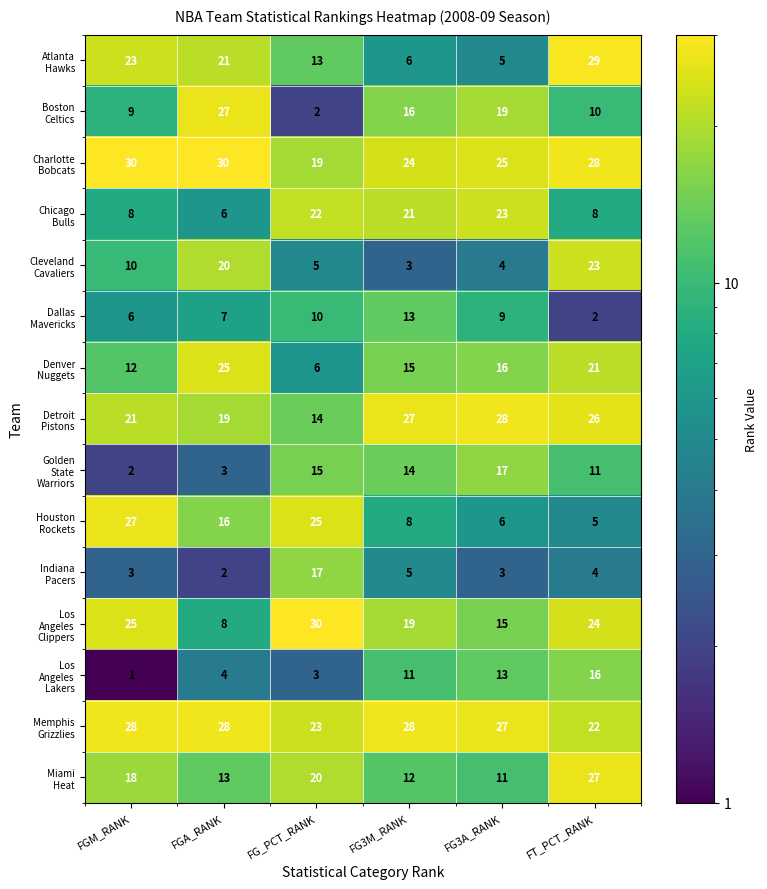

What is the total value across all series at FG_PCT_RANK?

224